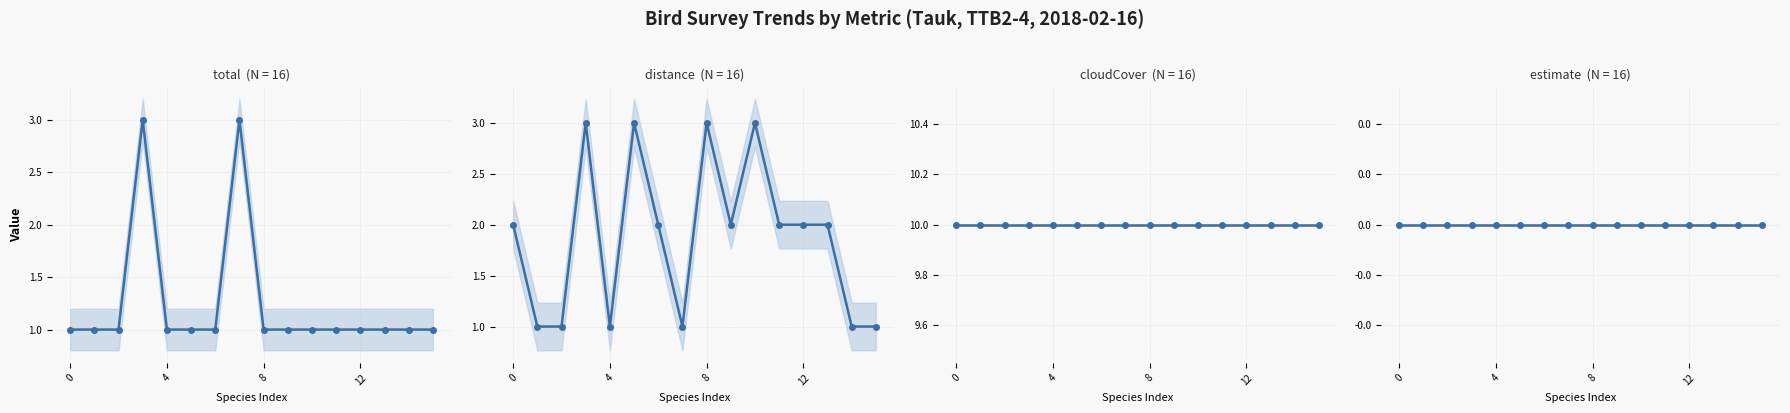

Reading left to right, list all the values displayed in this chart.

total: 1	1	1	3	1	1	1	3	1	1	1	1	1	1	1	1
distance: 2	1	1	3	1	3	2	1	3	2	3	2	2	2	1	1
cloudCover: 10	10	10	10	10	10	10	10	10	10	10	10	10	10	10	10
estimate: 0	0	0	0	0	0	0	0	0	0	0	0	0	0	0	0